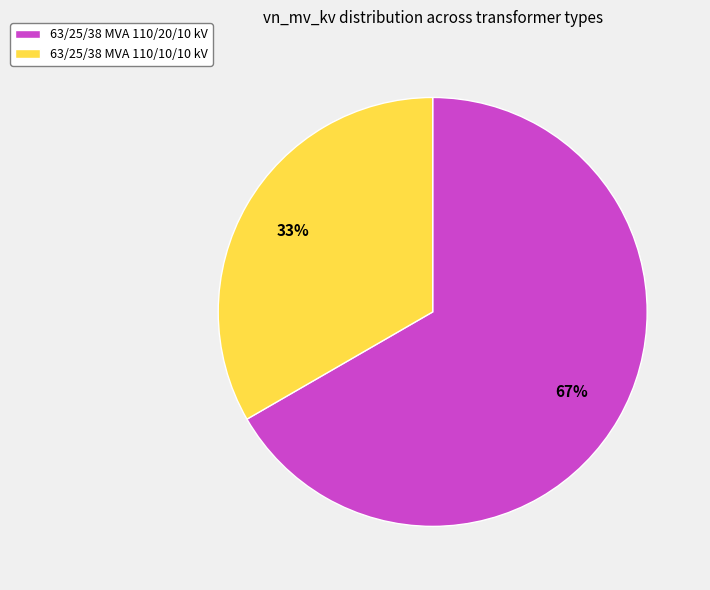

To the nearest percent, what percentage of the pie is 63/25/38 MVA 110/10/10 kV?

33%